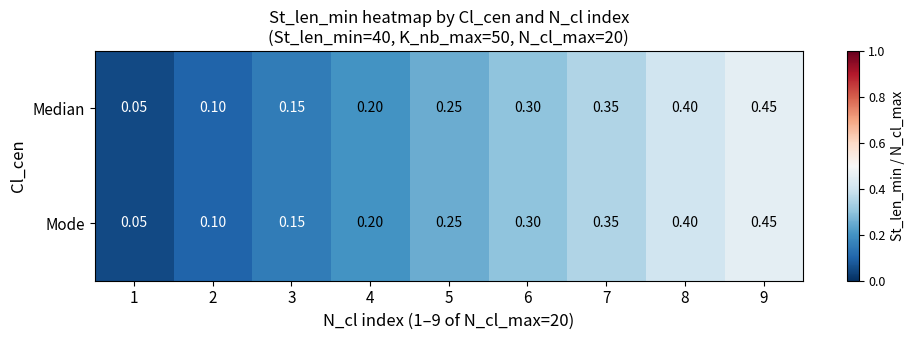

How many distinct data groups are displayed?

2